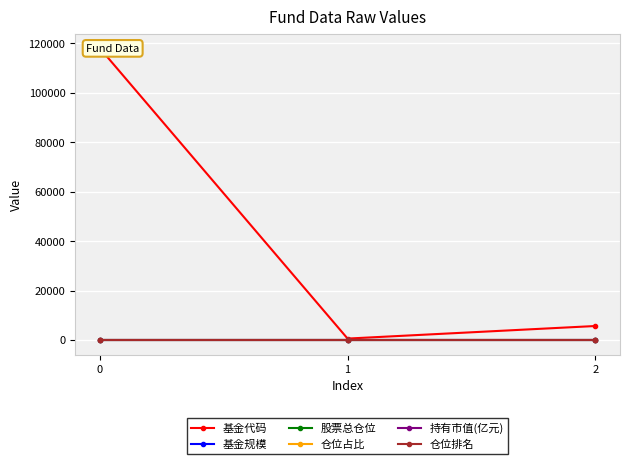

What is the highest value of the 基金代码 series?

118002.0